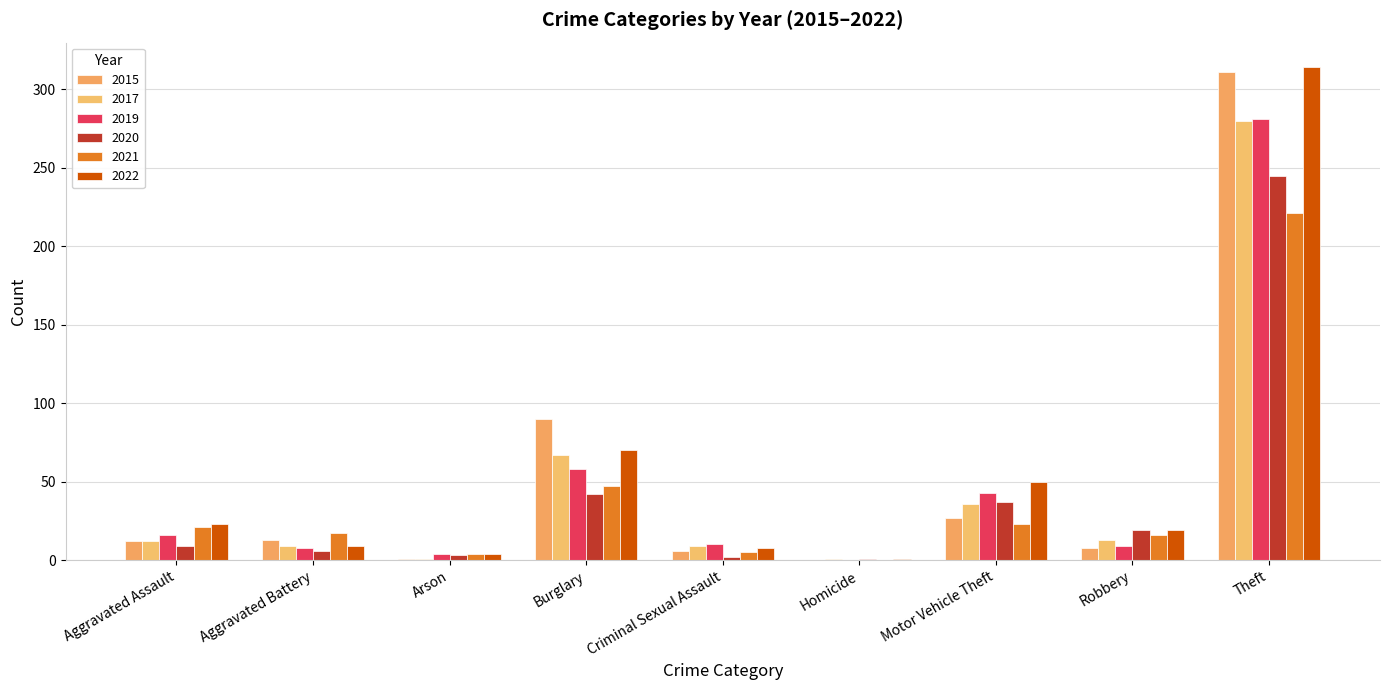

Count the number of categories in the chart.

9